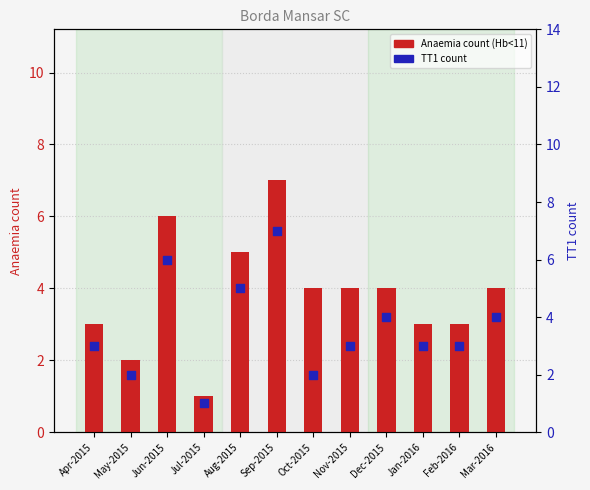

At which category is the sum across all series the highest?

Sep-2015